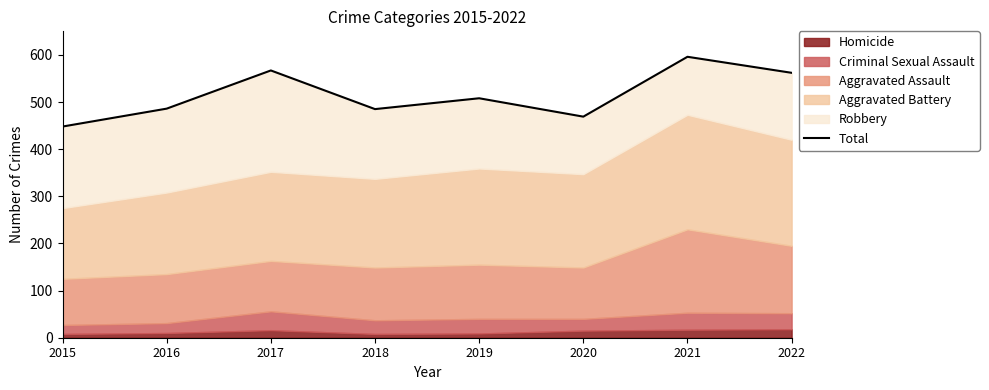

How many lines are shown in the chart?

1